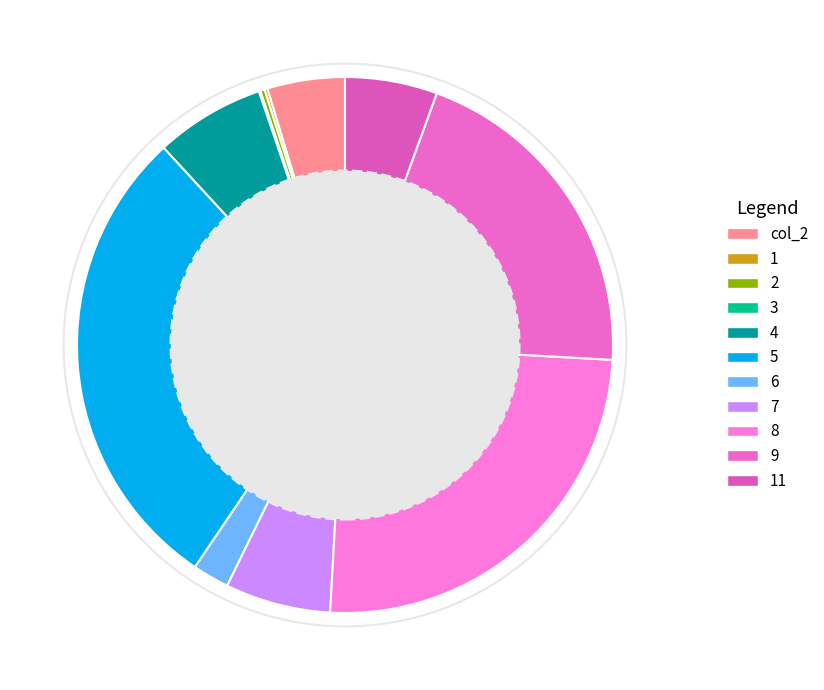

True or false: 7 accounts for 6% of the total.

True